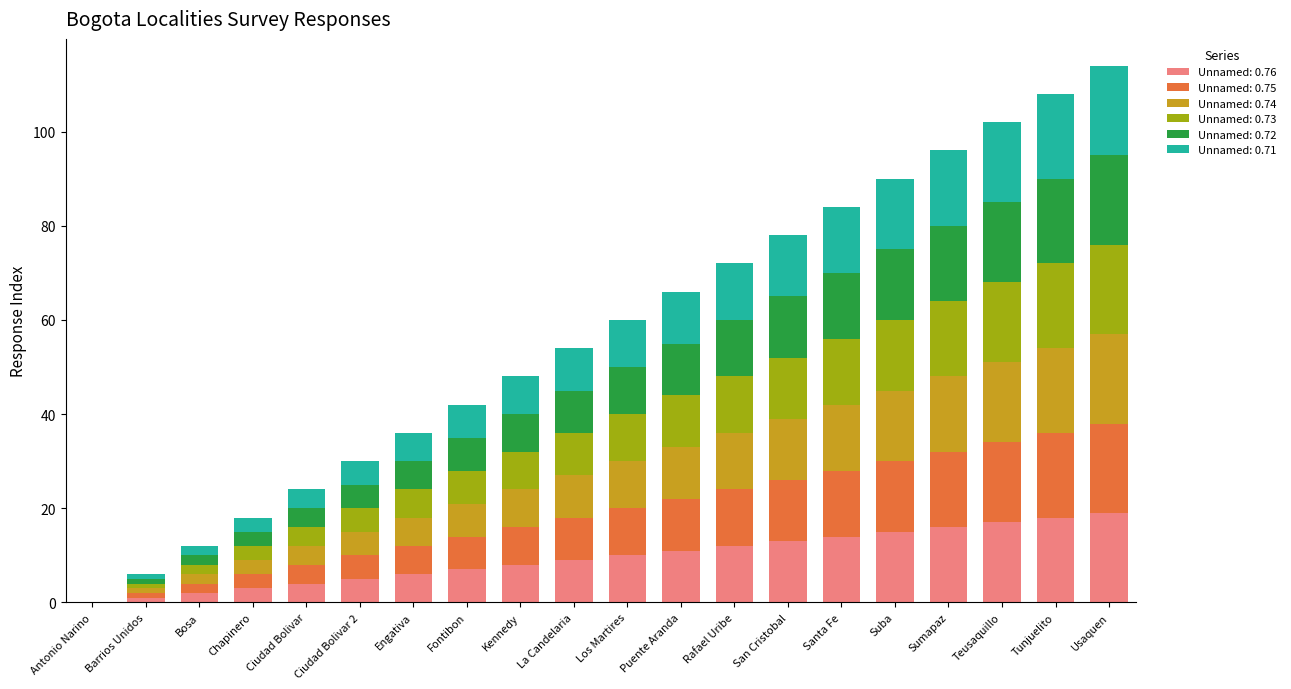

What is the total value across all series at Puente Aranda?

66